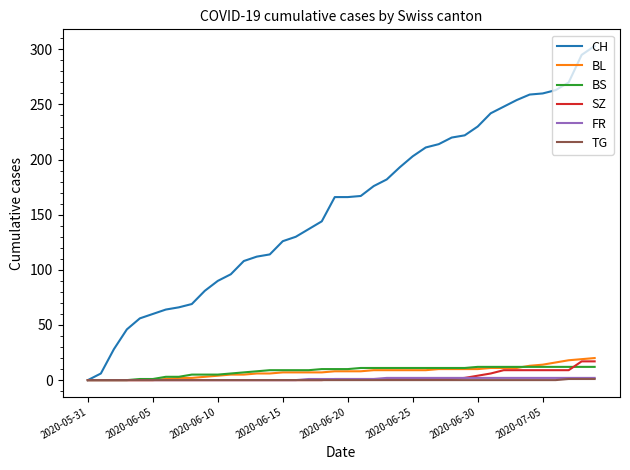

What is the maximum value shown in the chart?

303